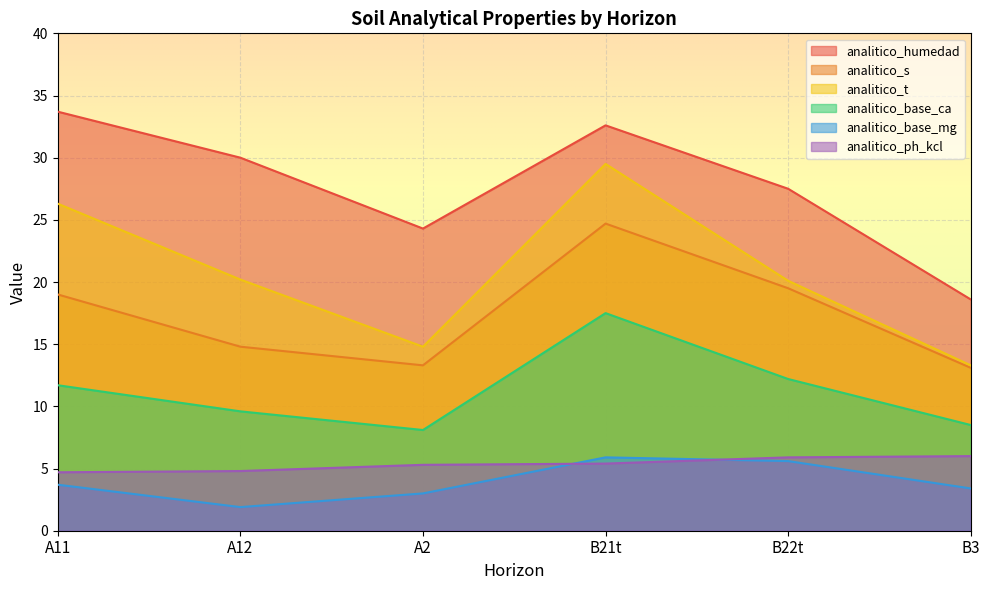

What is the sum of the analitico_t values at B22t and A11?

46.4